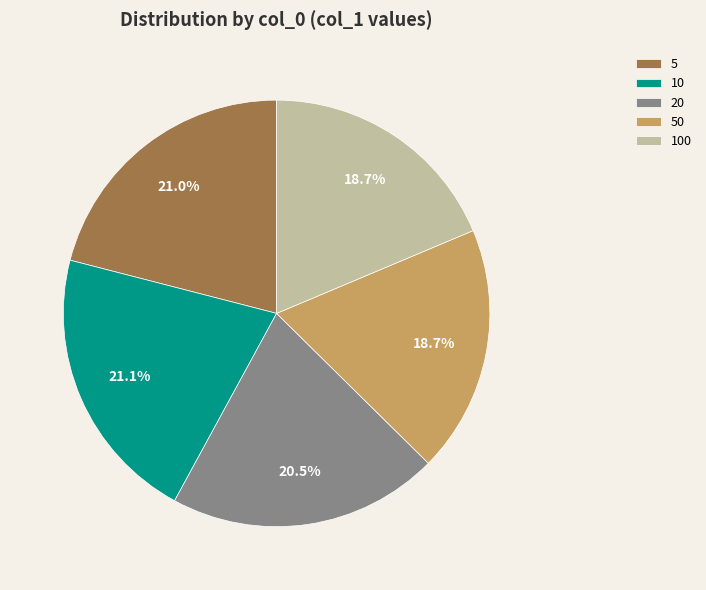

Count the number of slices in the pie.

5